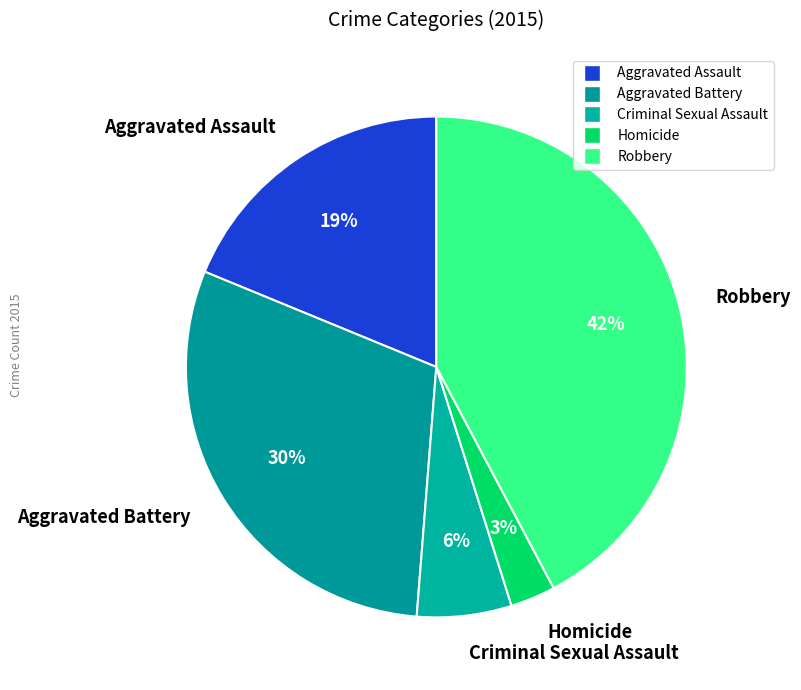

To the nearest percent, what portion does Aggravated Assault represent?

19%